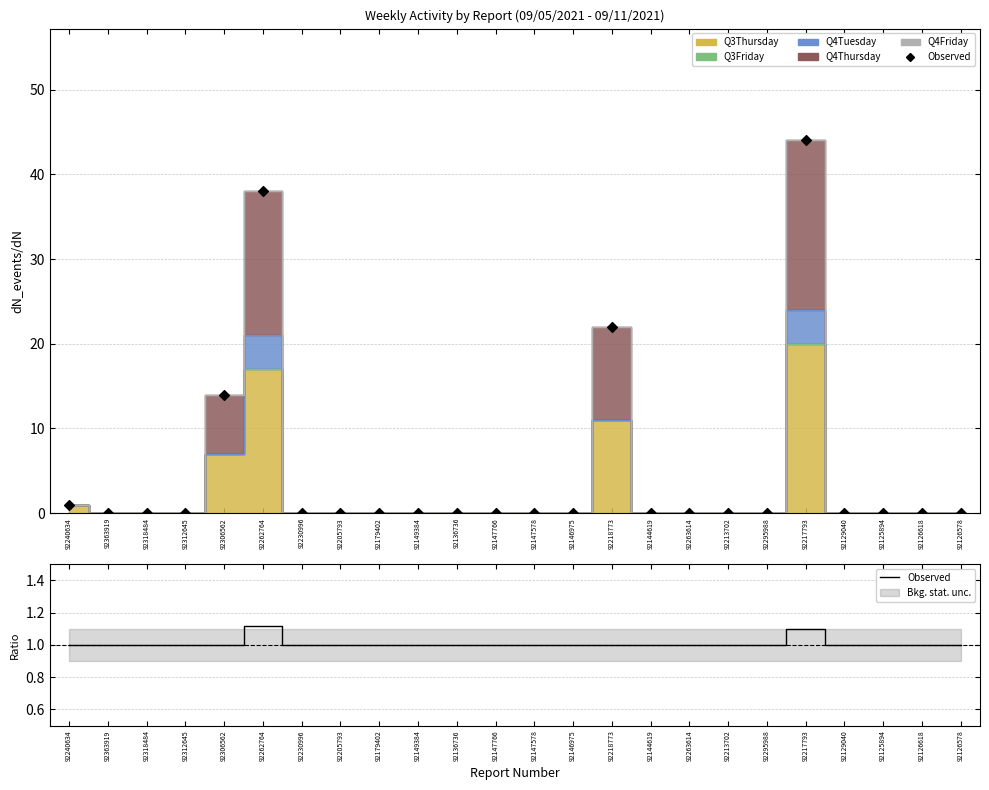

What is the ratio of the value at 92312645 to the value at 92147766?

1.0